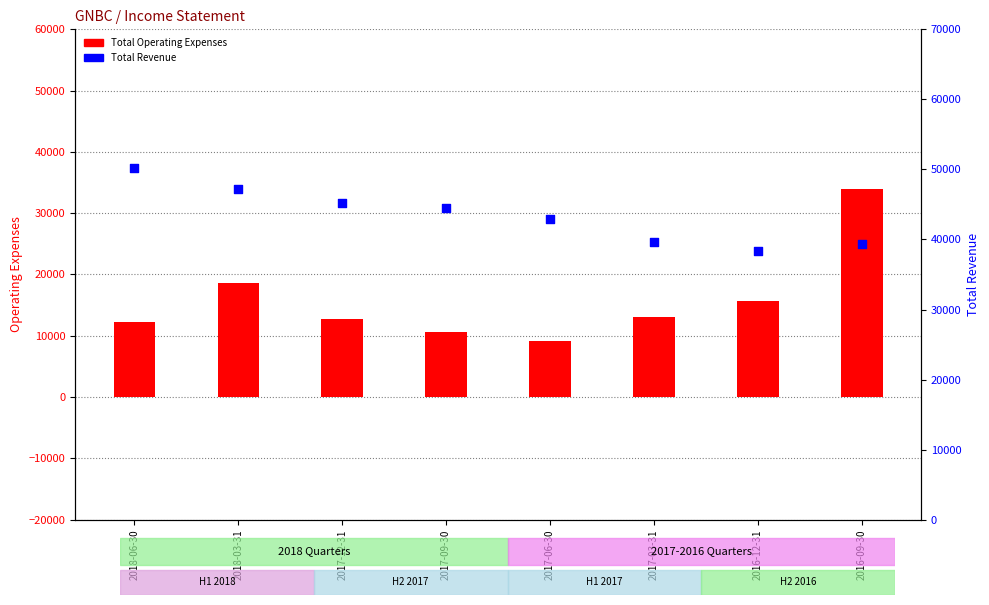

Which series has the widest spread of Y values?

Total Operating Expenses